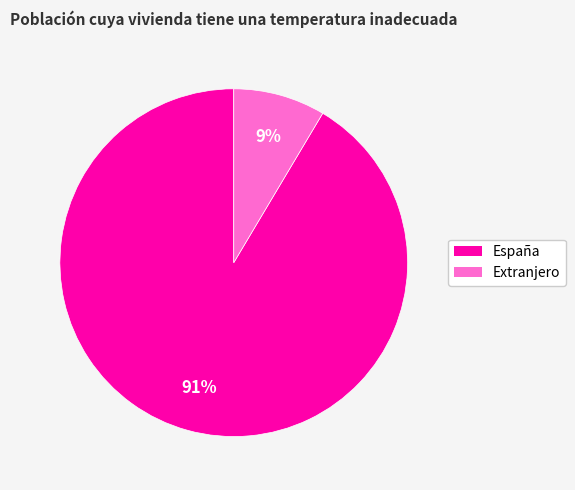

Is the sum of España and Extranjero greater than half?

Yes